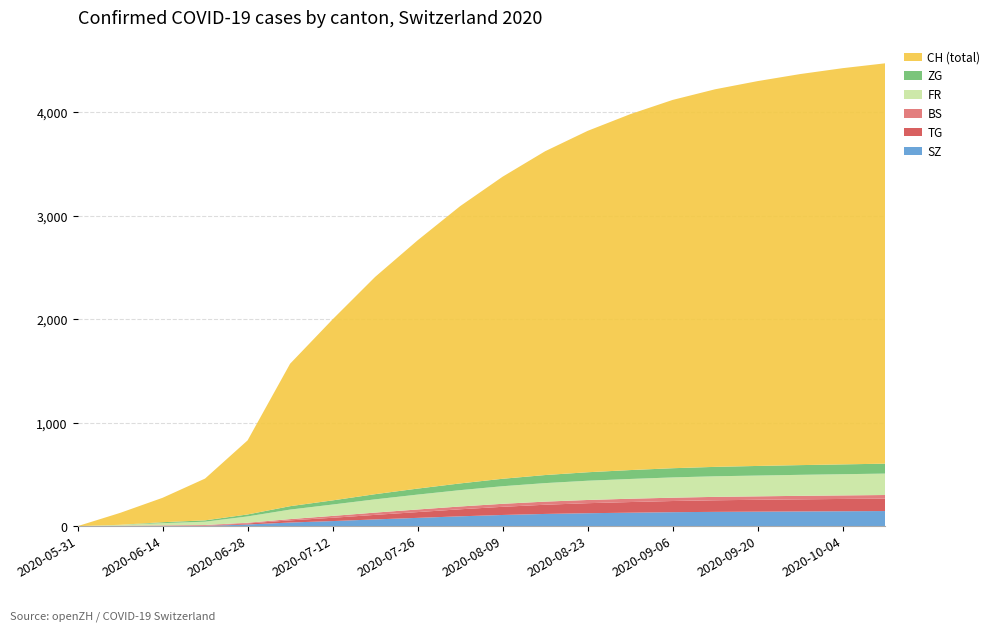

Reading right to left, extract all data points from this chart.

SZ: 146	144	142	140	138	135	130	125	118	108	95	80	65	49	35	16	2	1	0	0
TG: 120	119	117	115	112	108	103	97	89	79	68	56	44	32	21	10	2	1	0	0
ZG: 96	95	94	93	91	89	86	82	78	72	65	58	50	40	33	19	13	9	0	0
BS: 35	34	34	33	33	32	32	31	30	29	27	25	22	18	12	7	7	5	4	0
FR: 207	205	203	201	199	196	191	186	179	170	158	144	128	110	92	61	32	22	9	0
CH: 3870	3830	3780	3720	3650	3560	3440	3300	3130	2920	2680	2400	2100	1750	1377	716	404	236	115	0